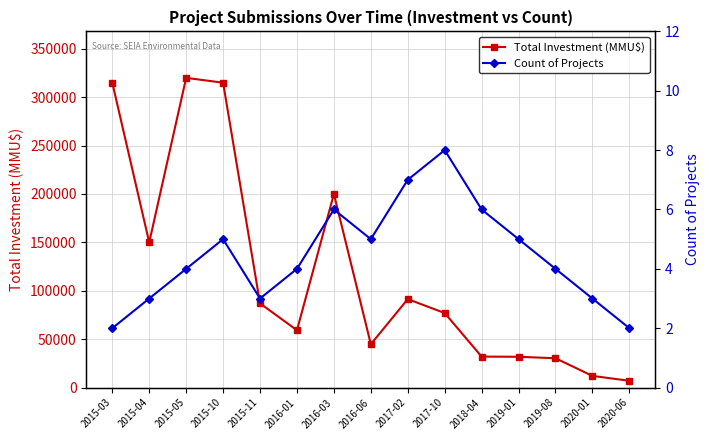

How many values in the Count of Projects series are below 4?

5